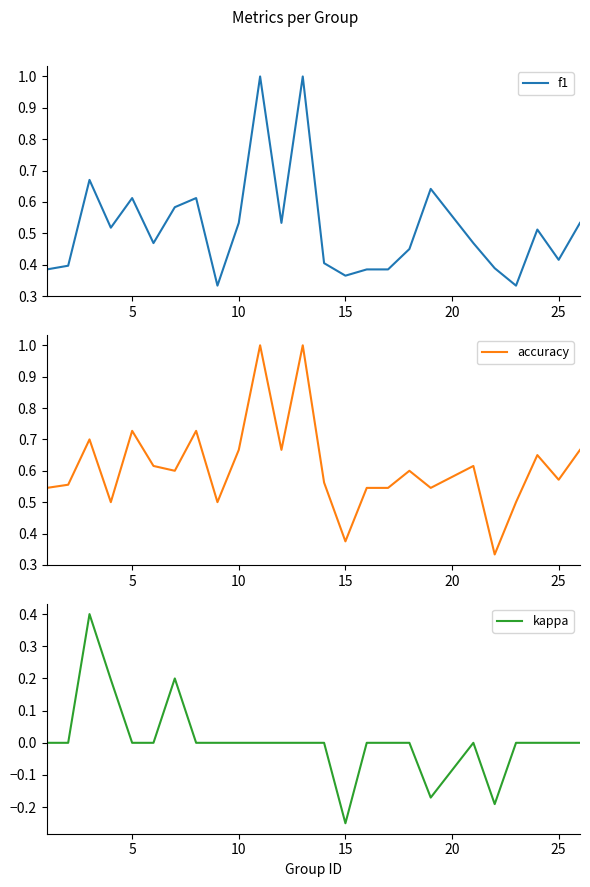

What is the maximum value shown in the chart?

1.0